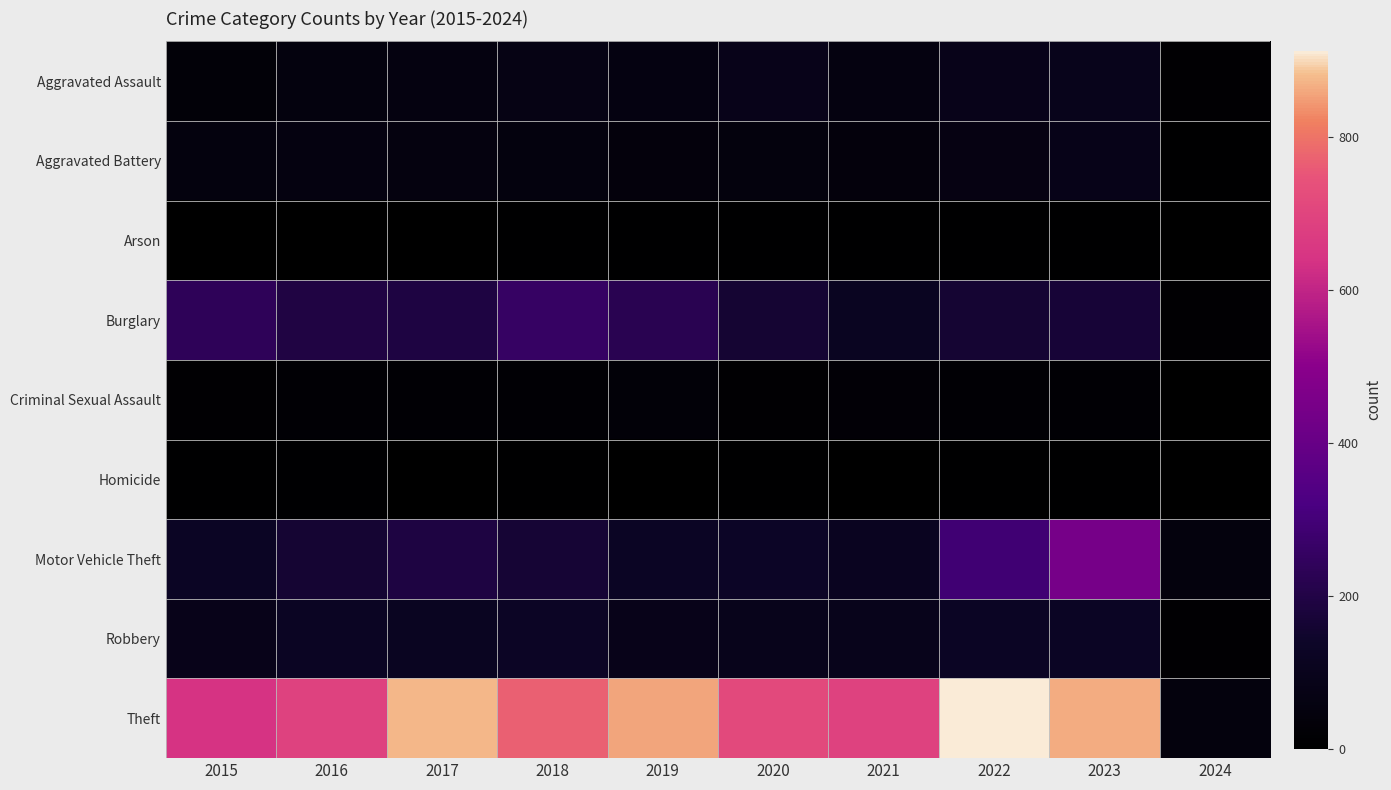

Reading left to right, extract all data points from this chart.

Aggravated Assault: 2015=31	2016=50	2017=59	2018=72	2019=61	2020=87	2021=58	2022=89	2023=93	2024=12
Aggravated Battery: 2015=50	2016=60	2017=54	2018=52	2019=45	2020=48	2021=43	2022=66	2023=83	2024=7
Arson: 2015=3	2016=3	2017=1	2018=6	2019=5	2020=4	2021=6	2022=7	2023=6	2024=1
Burglary: 2015=236	2016=194	2017=192	2018=257	2019=221	2020=163	2021=117	2022=163	2023=168	2024=13
Criminal Sexual Assault: 2015=13	2016=20	2017=19	2018=20	2019=29	2020=12	2021=23	2022=18	2023=19	2024=1
Homicide: 2015=4	2016=8	2017=2	2018=5	2019=3	2020=6	2021=2	2022=6	2023=4	2024=0
Motor Vehicle Theft: 2015=125	2016=163	2017=191	2018=164	2019=125	2020=134	2021=113	2022=291	2023=442	2024=48
Robbery: 2015=87	2016=123	2017=115	2018=130	2019=89	2020=94	2021=95	2022=125	2023=128	2024=12
Theft: 2015=641	2016=689	2017=873	2018=767	2019=855	2020=713	2021=691	2022=912	2023=863	2024=48